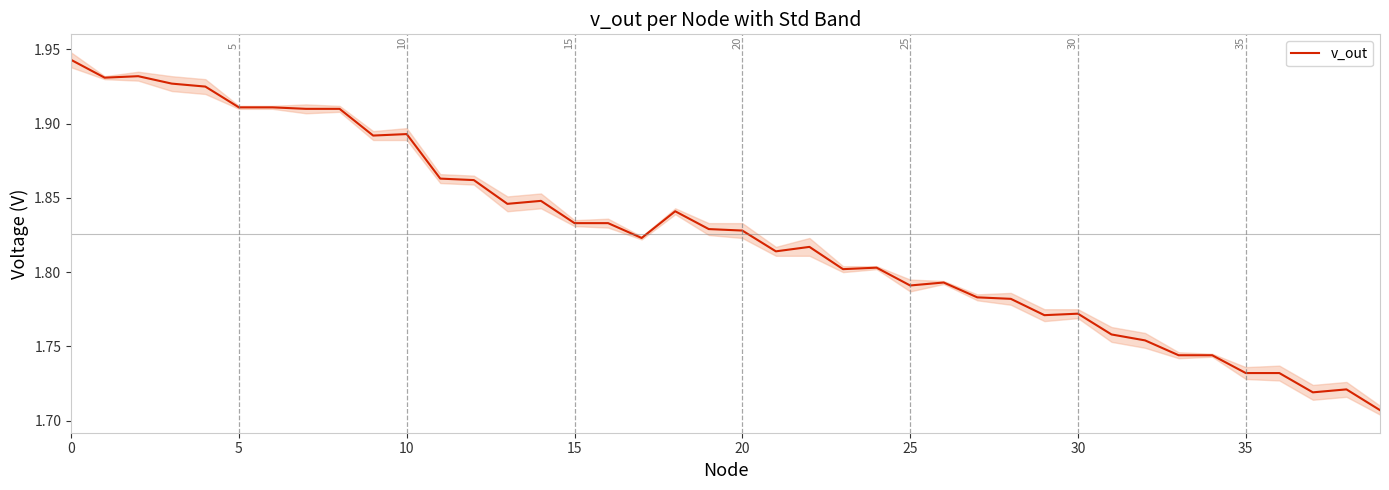

What is the label of the 4th point from the right?

36